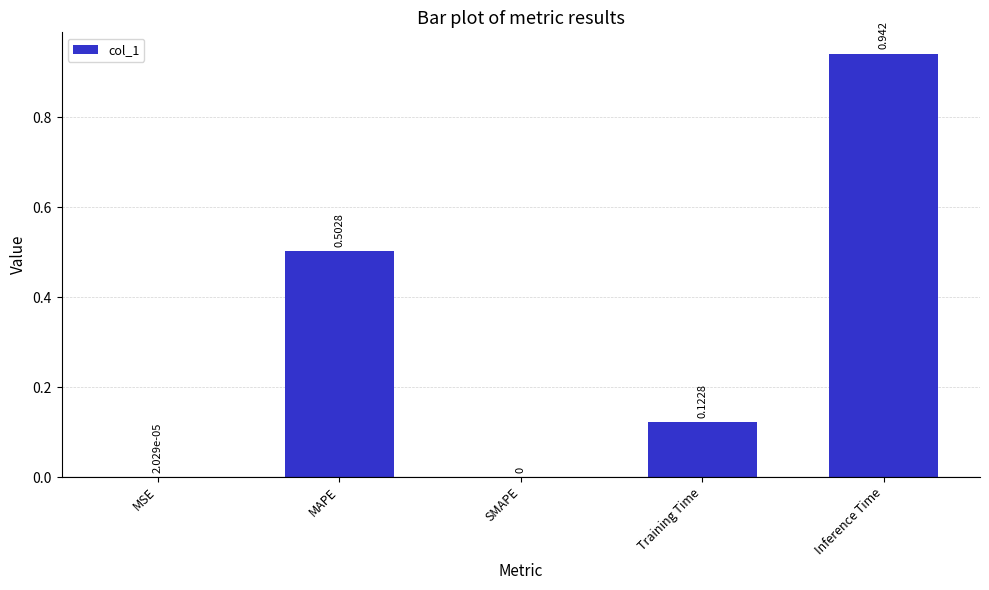

At which category does the chart reach its peak across all series?

Inference Time